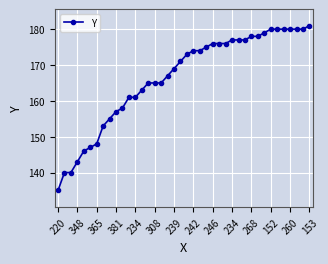

What is the greatest value displayed?

181